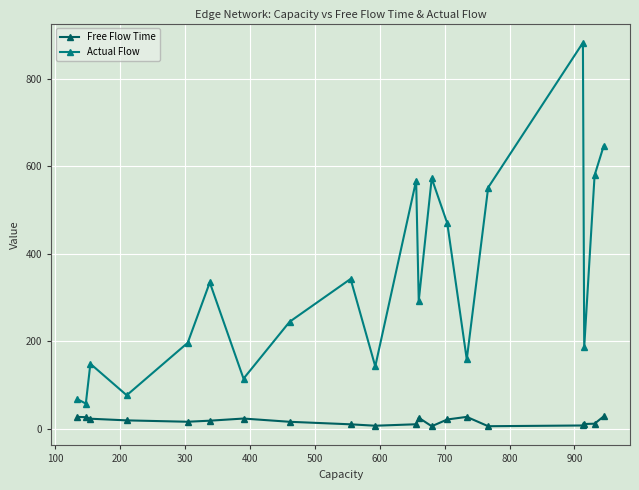

At how many categories does at least one series exceed 637?

2